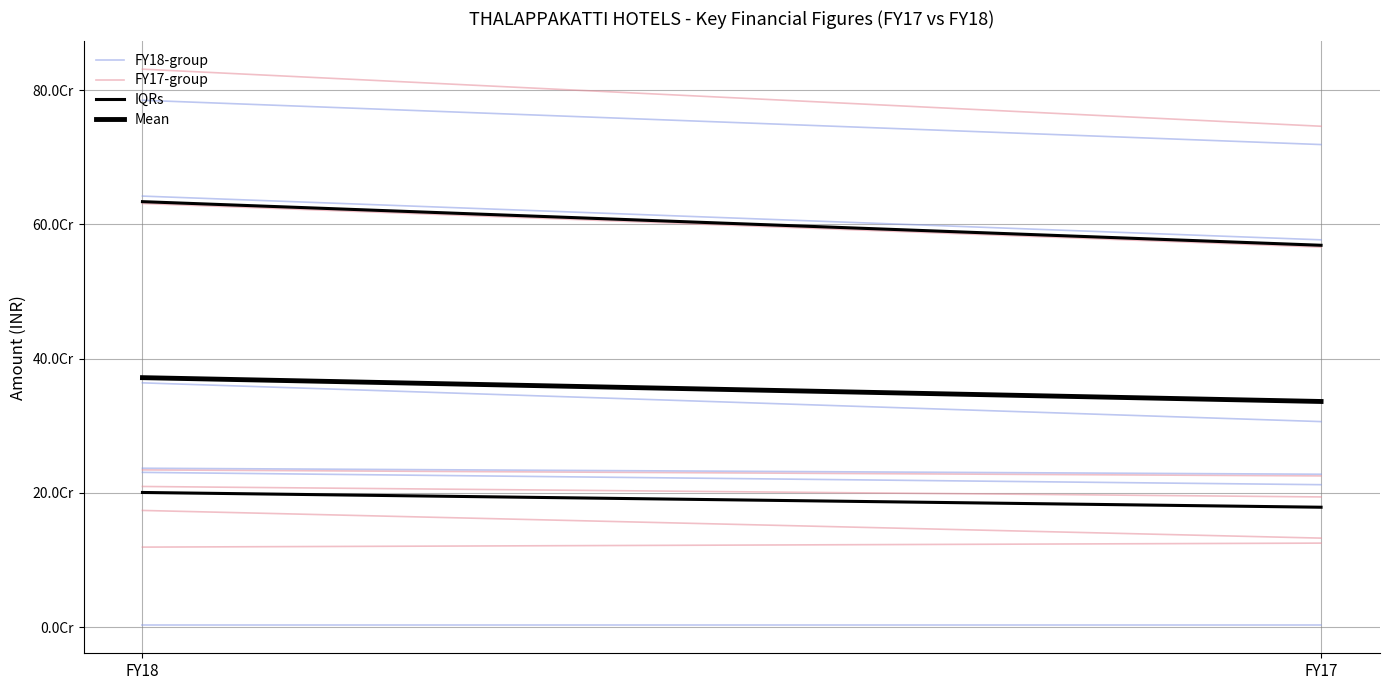

How many lines are shown in the chart?

4